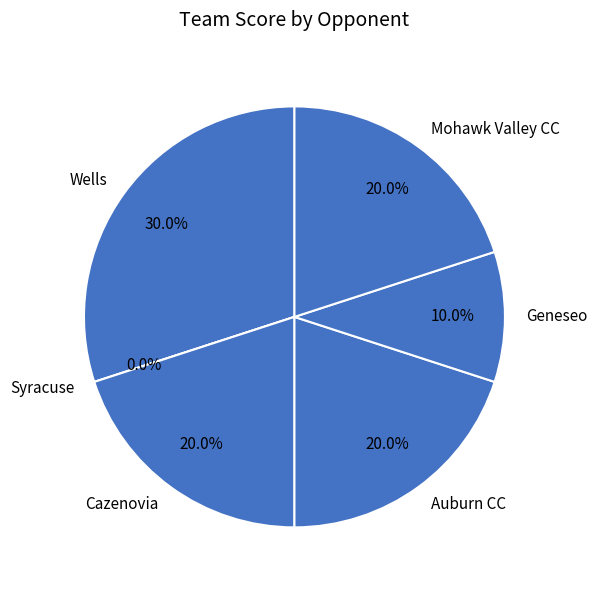

What percentage is NOT represented by Auburn CC?

80.0%